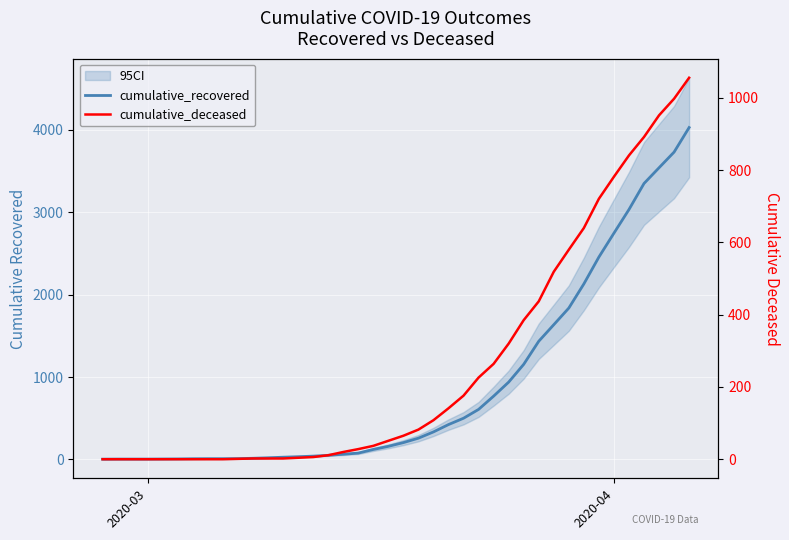

True or false: cumulative_deceased has more than 2 points higher than both neighbors.

False